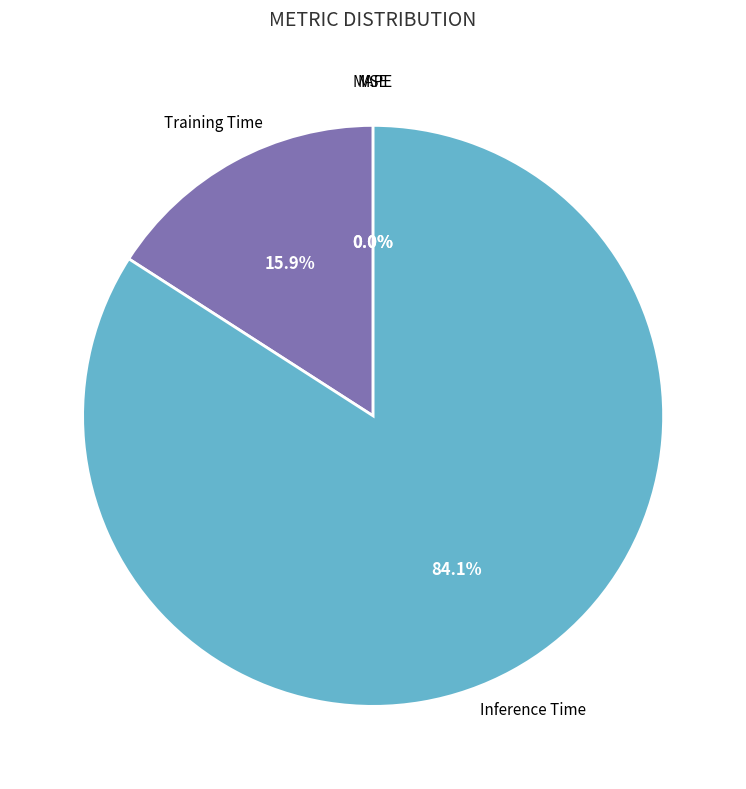

The MSE slice represents 13% of the pie. True or false?

False